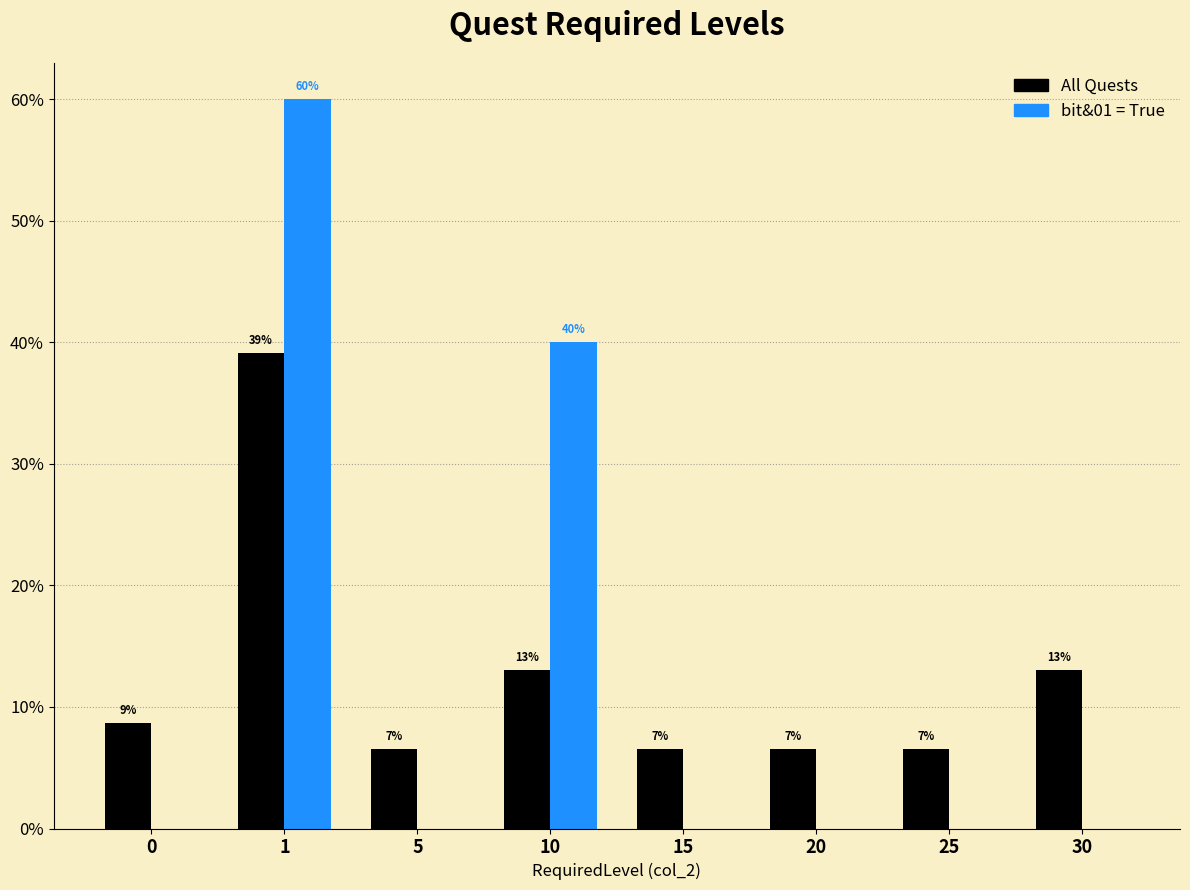

Which series changed the most between 5 and 10?

bit&01 = True